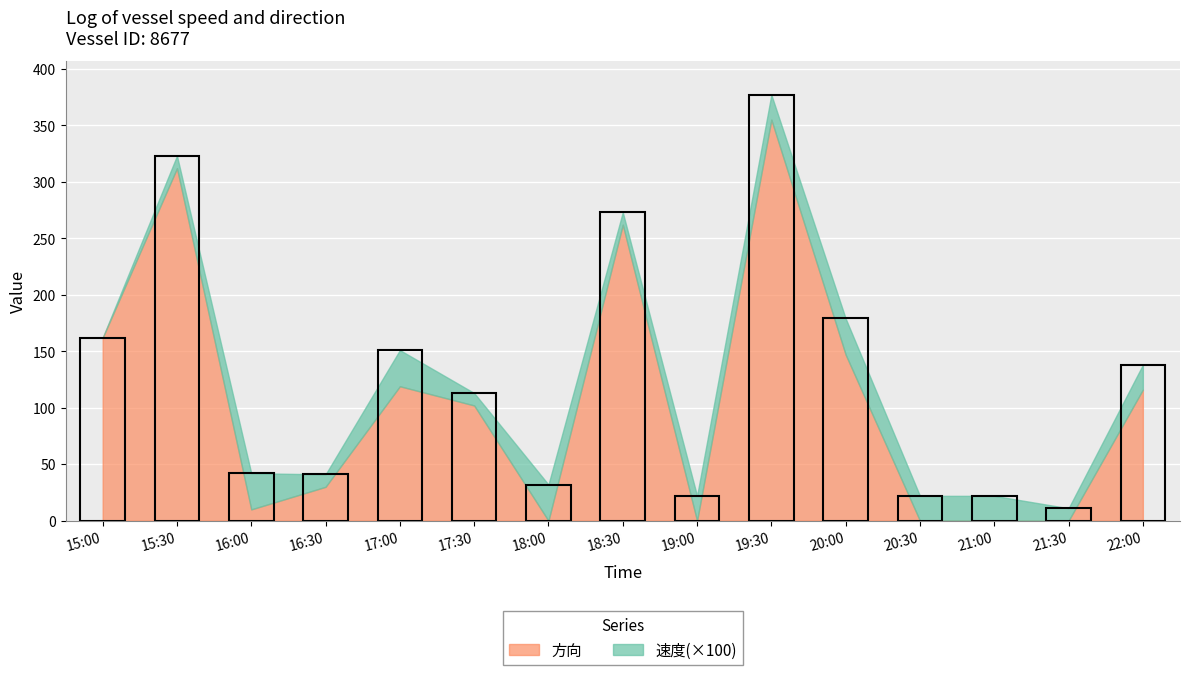

Rank the categories by value from lowest to highest.

18:00, 19:00, 20:30, 21:00, 21:30, 16:00, 16:30, 17:30, 22:00, 17:00, 20:00, 15:00, 18:30, 15:30, 19:30